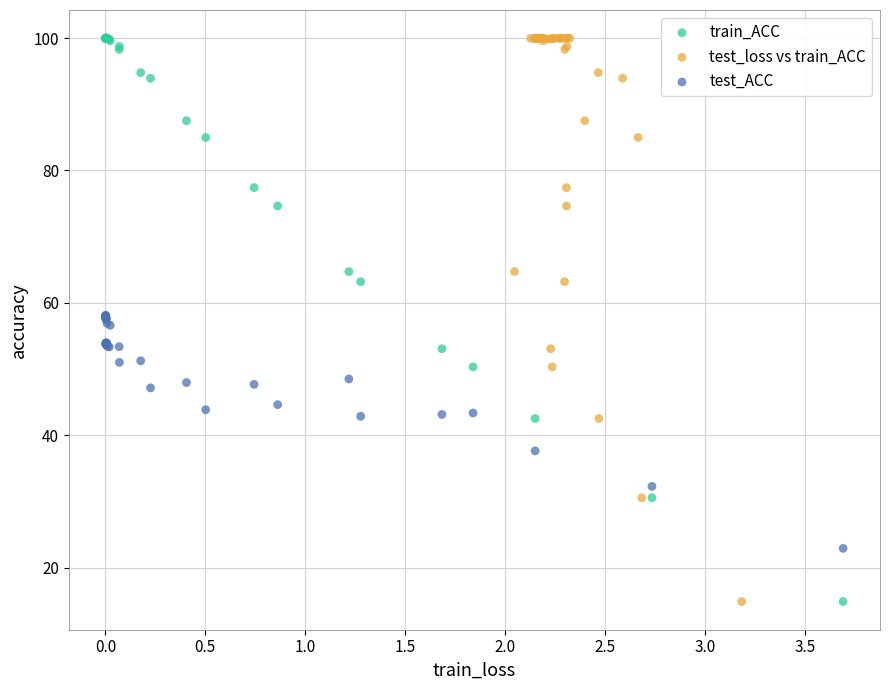

What are all the series names shown in the legend?

train_ACC, test_loss vs train_ACC, test_ACC